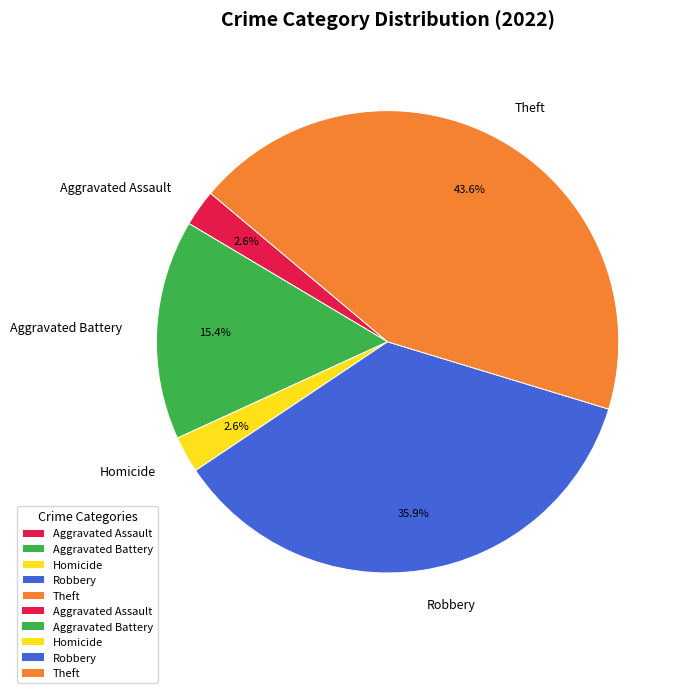

Does Aggravated Battery represent more than half of the total?

No